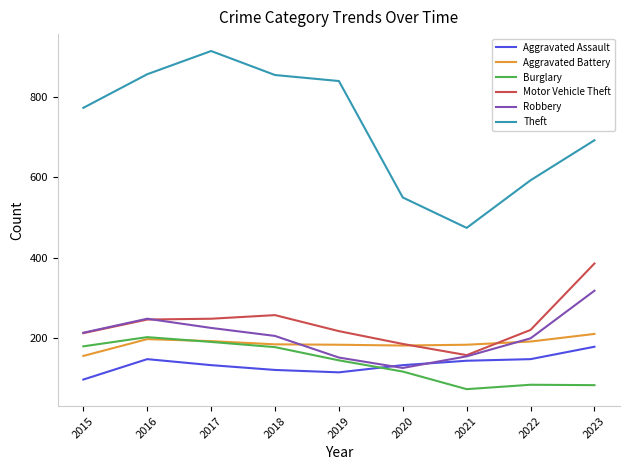

Is the value of Aggravated Battery at 2022 greater than the value of Aggravated Assault at 2021?

Yes